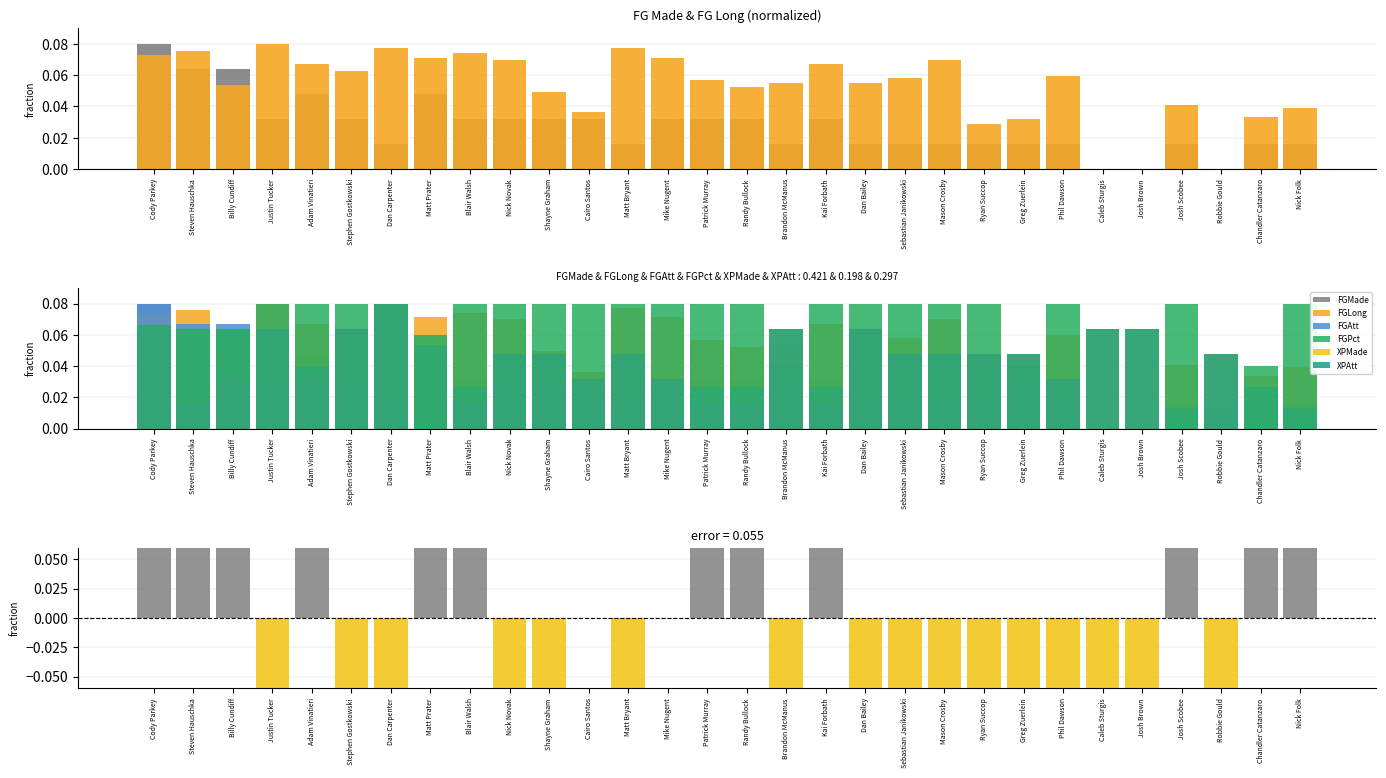

What are all the series names shown in the legend?

FGMade, FGLong, FGAtt, FGPct, XPMade, XPAtt